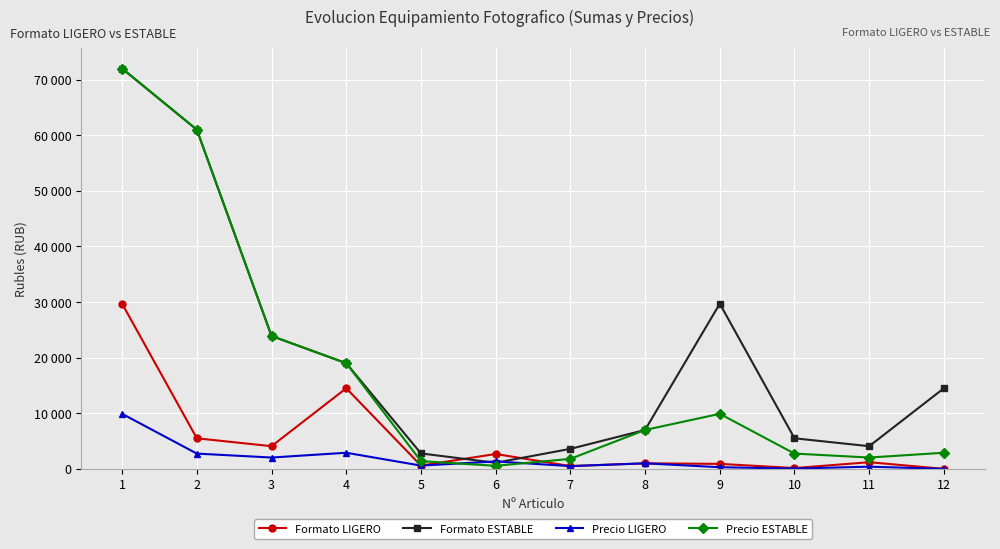

Between which two adjacent categories do Precio LIGERO and Formato ESTABLE first intersect?

5 and 6